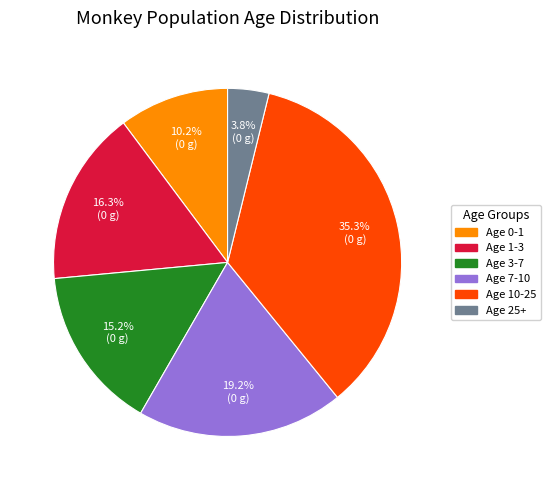

Is there any slice that represents more than half of the pie?

No